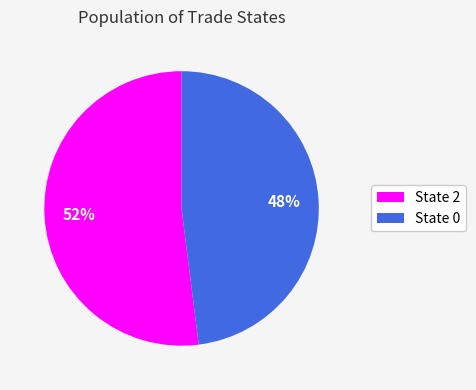

What is the ratio of the value at State 2 to the value at State 0?

1.1